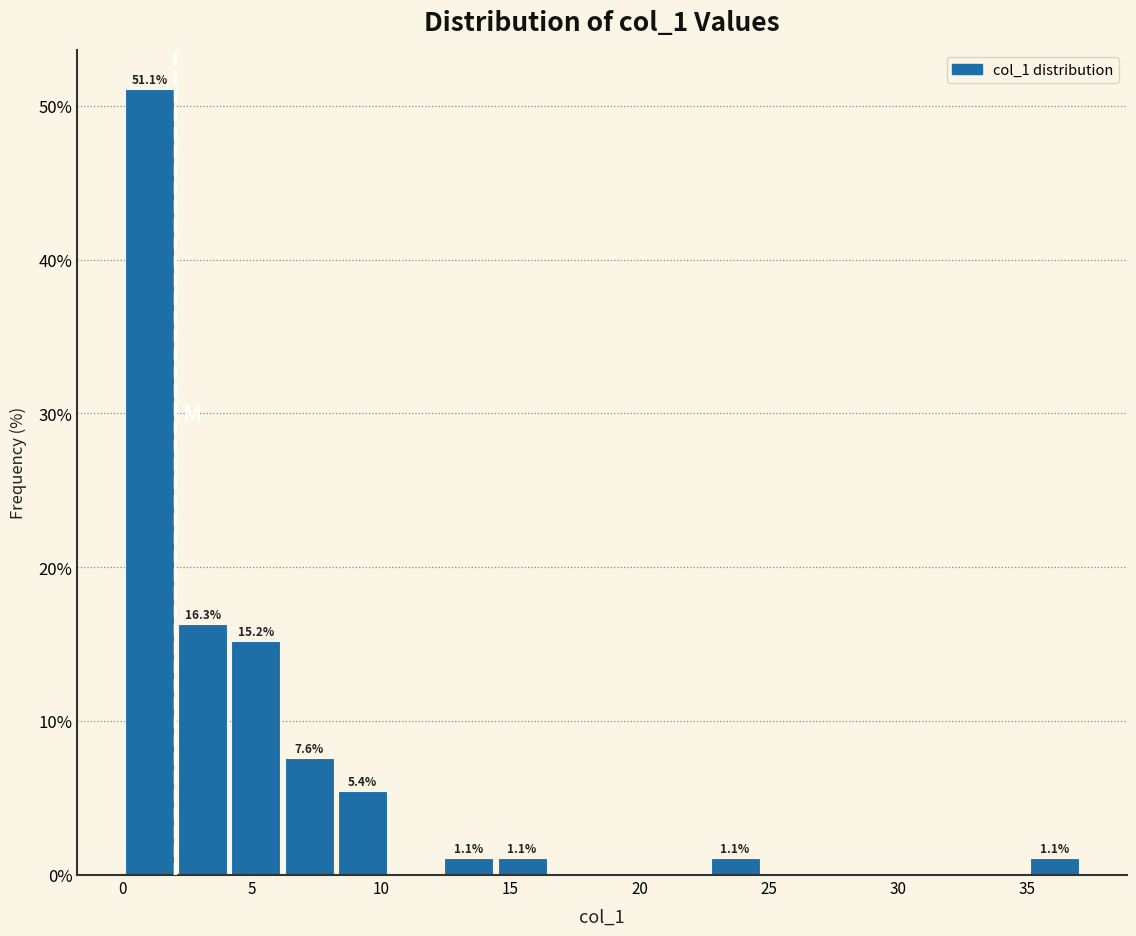

Which range on the x-axis has the tallest bar?

0.0 to 2.0